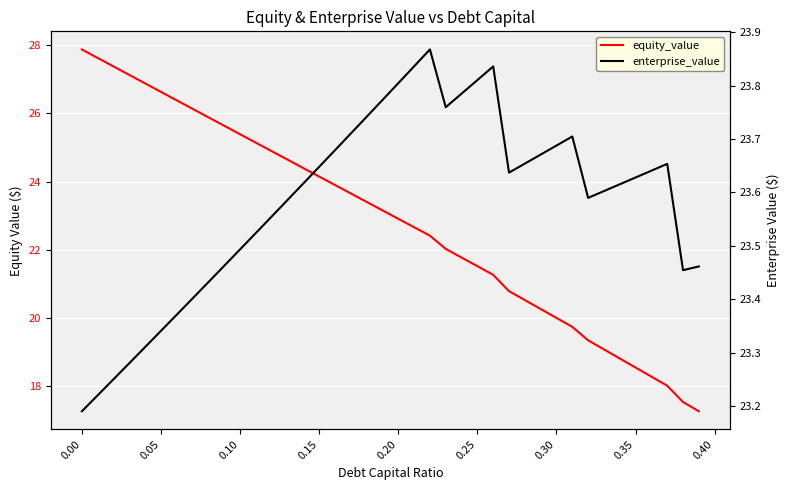

How many data points does each series have?

40